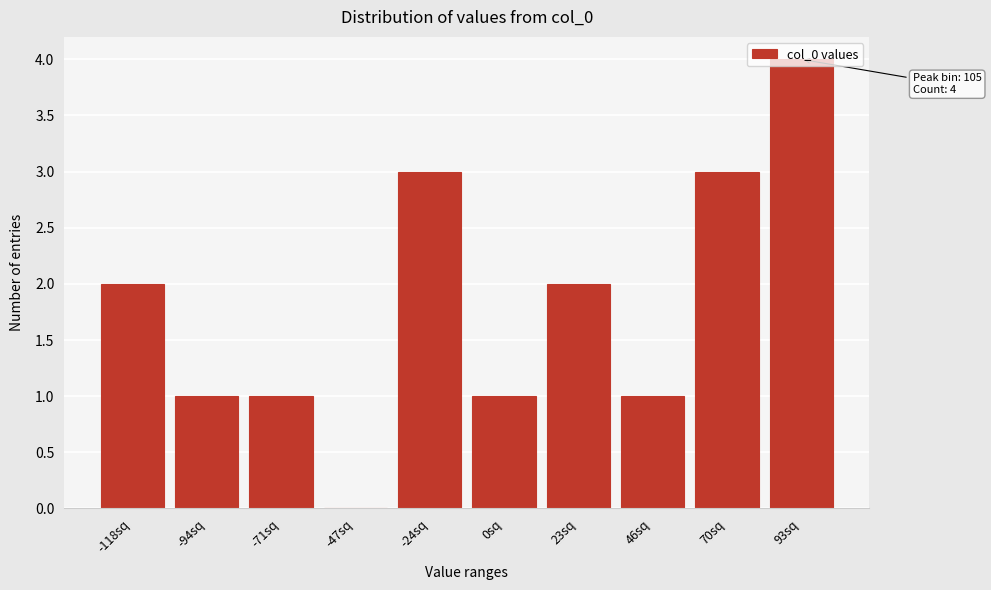

Is it true that the value at 23sq is 1?

False